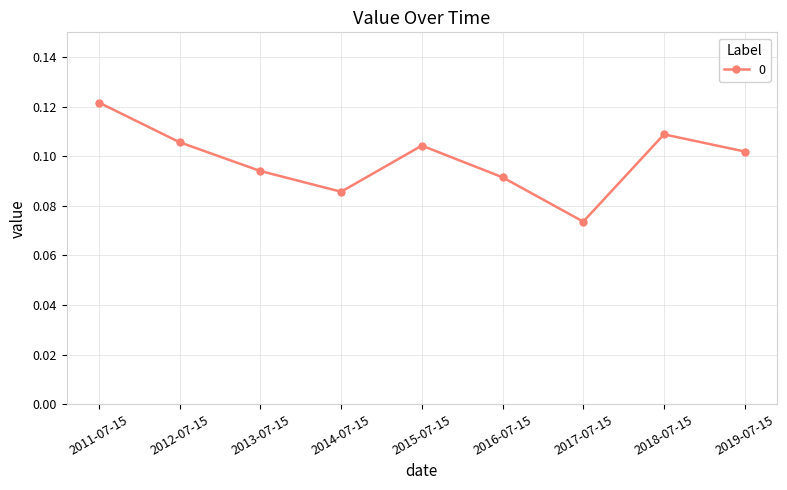

What position from the right is 2014-07-15?

6